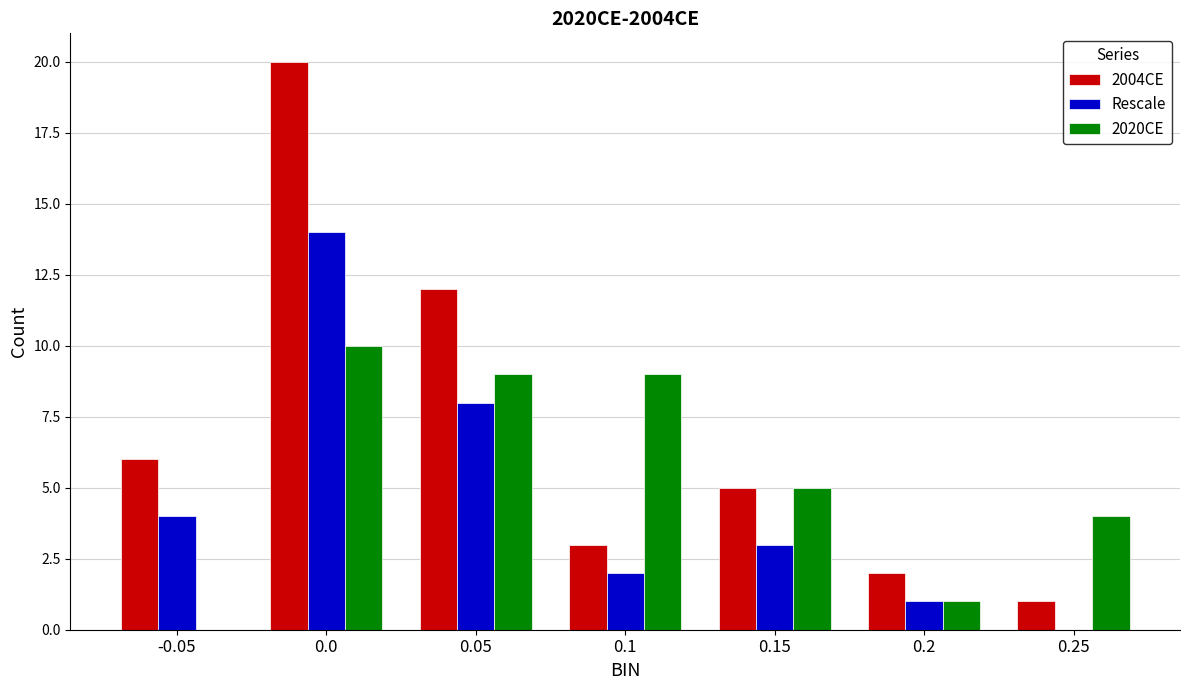

What is the maximum value shown in the chart?

20